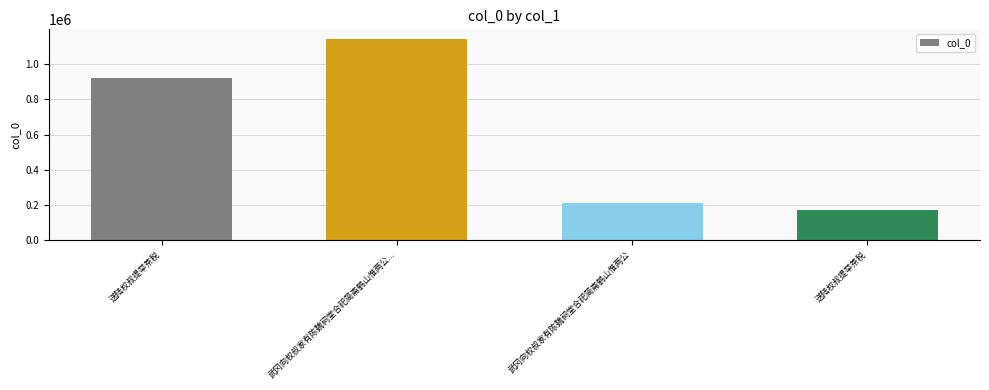

What is the approximate value at 送陆权叔提举茶税, to the nearest 50?

920100